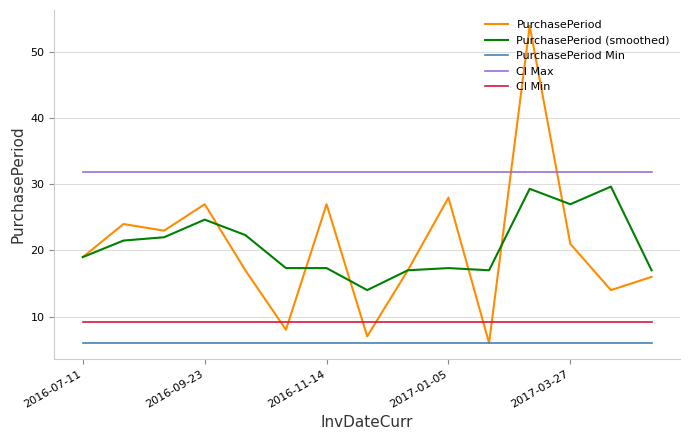

Which series has the largest total across all categories?

CI Max